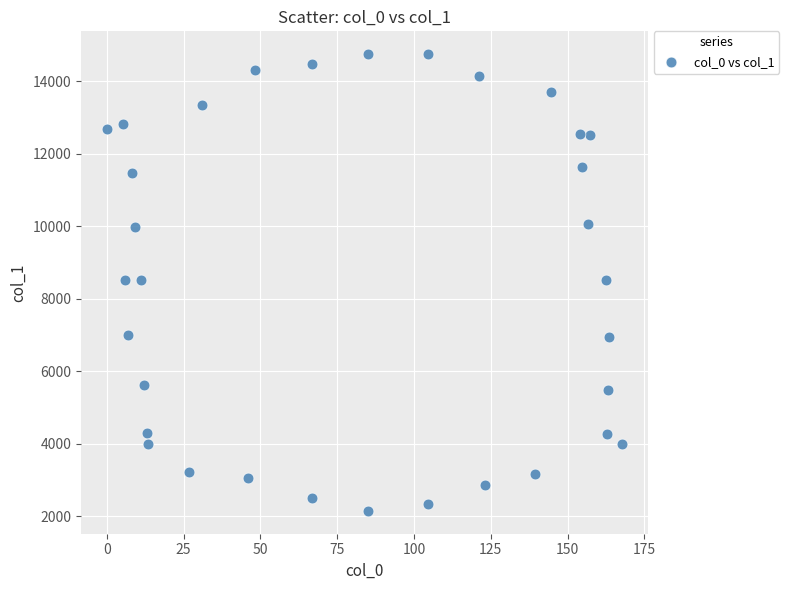

What is the range of X values (max minus min)?

167.8